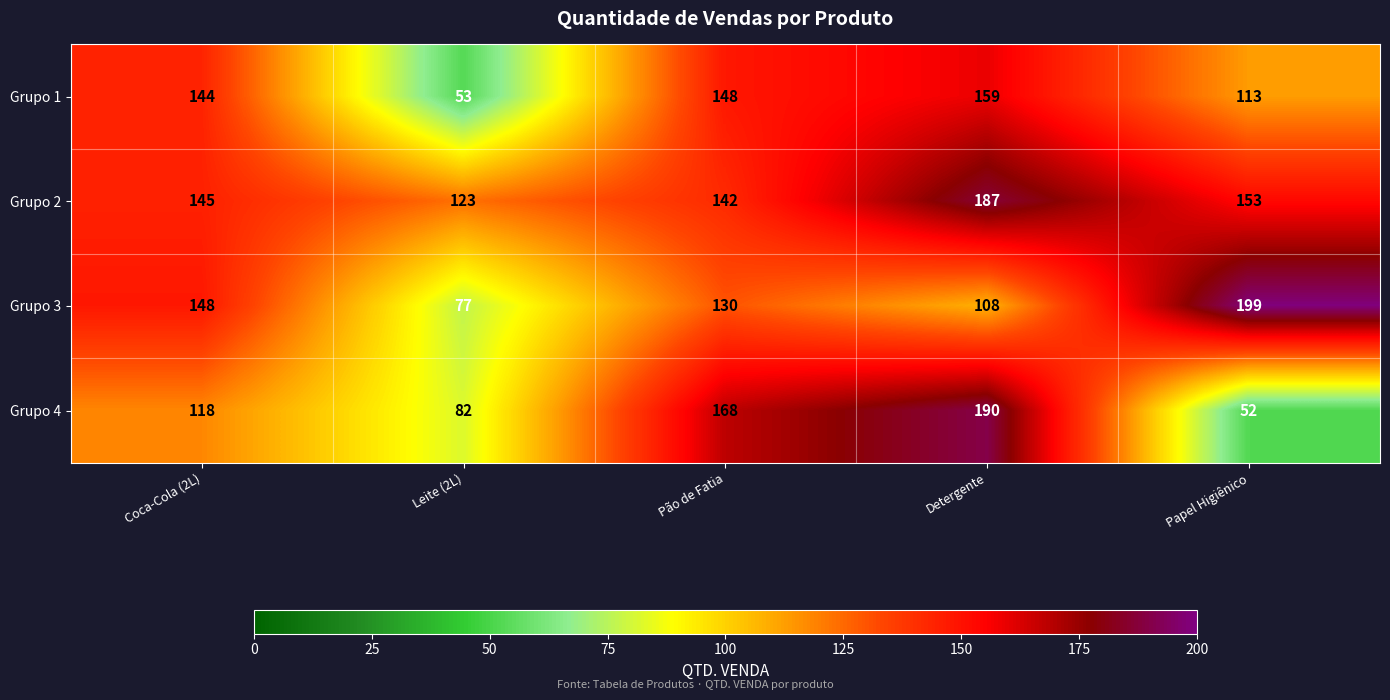

Where does the Grupo 3 series first go above 130?

Coca-Cola (2L)